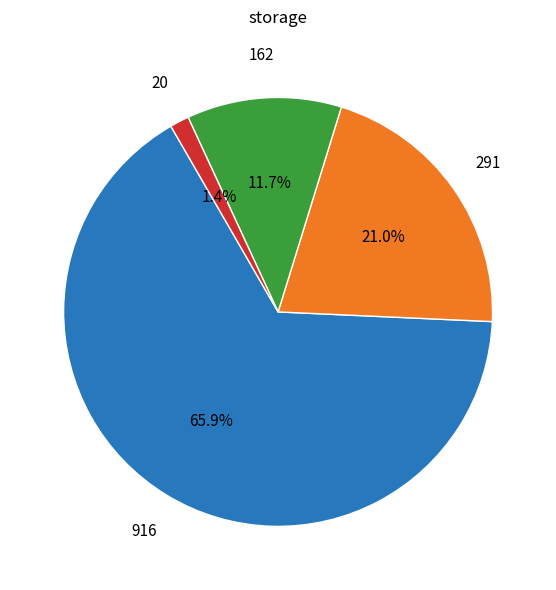

Does any single category account for the majority?

Yes